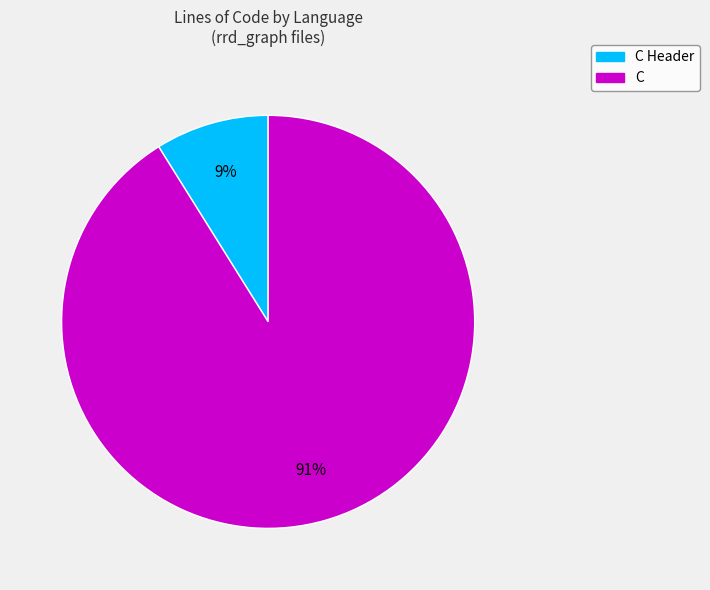

To the nearest percent, what is the difference between the largest and smallest slice percentages?

82%